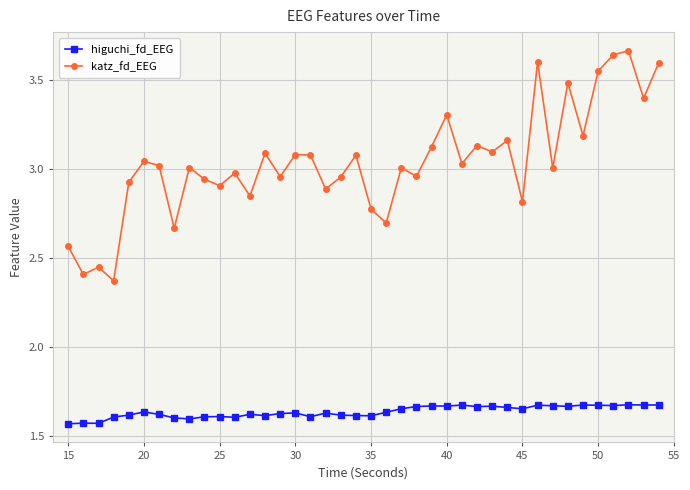

True or false: higuchi_fd_EEG and katz_fd_EEG cross at least once.

False